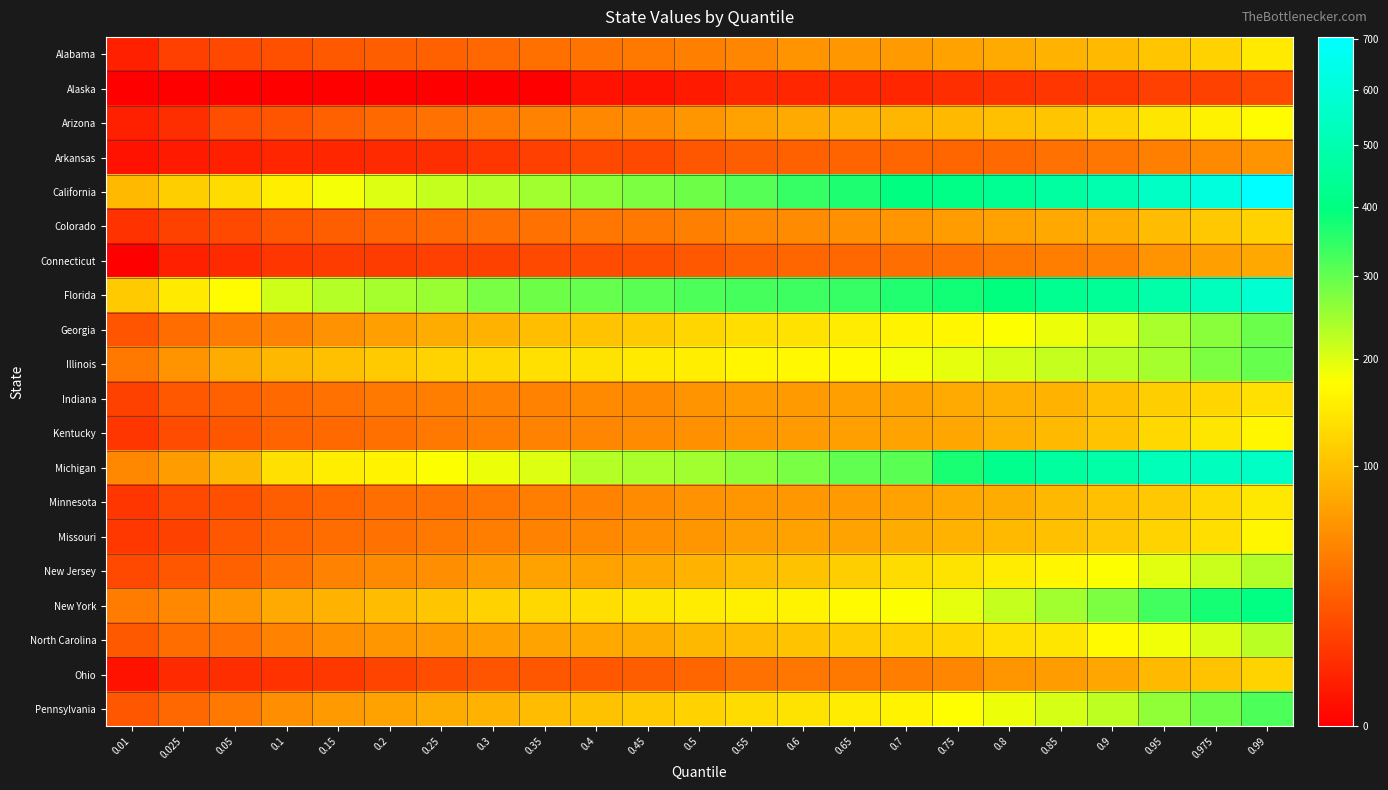

How many data points does each series have?

23